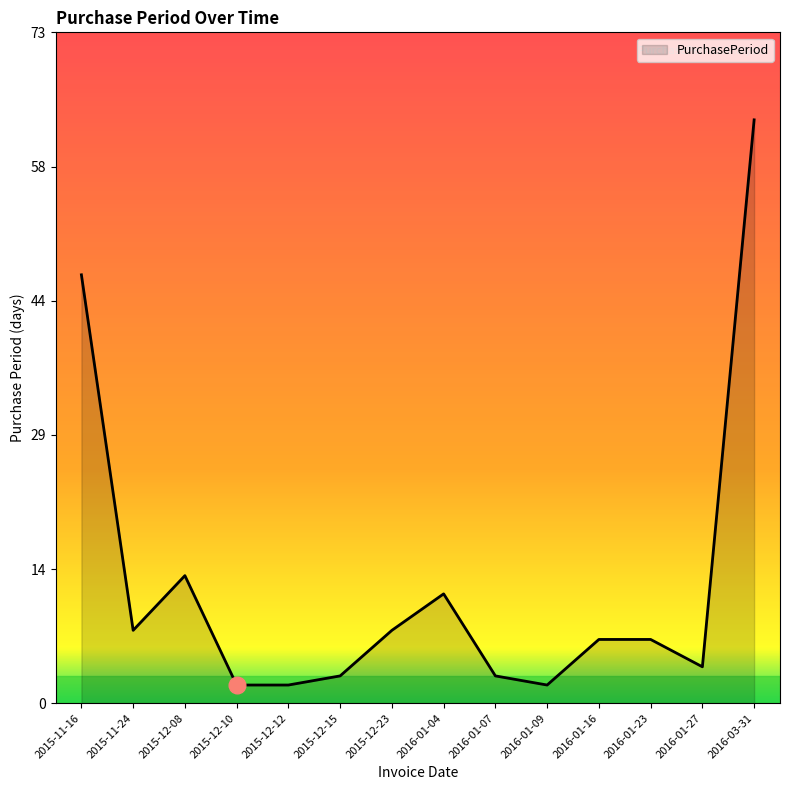

What is the value of the 11th point from the left?

7